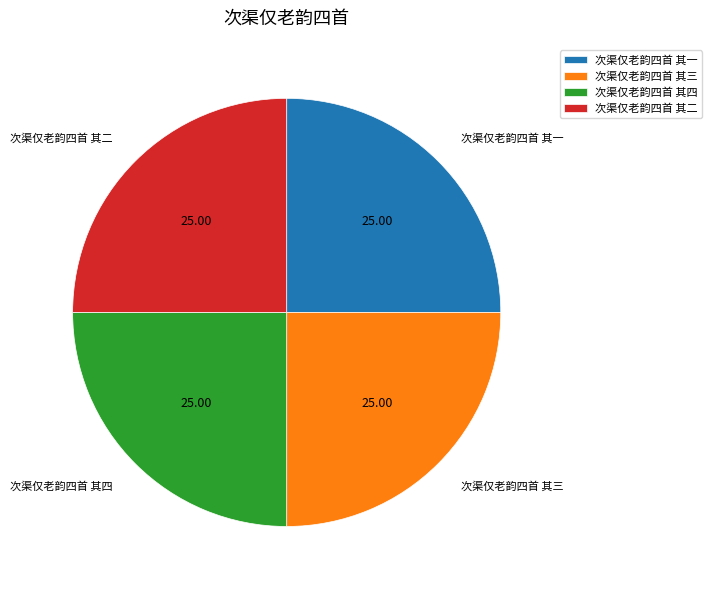

What is the ratio of the value at 次渠仅老韵四首 其三 to the value at 次渠仅老韵四首 其一?

1.0